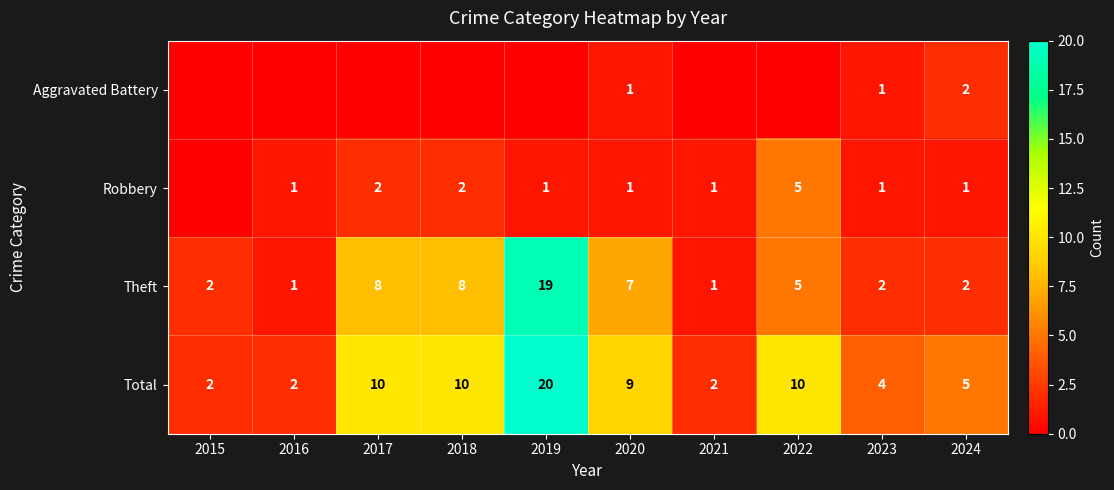

The Robbery series shows 1 at 2023. True or false?

True